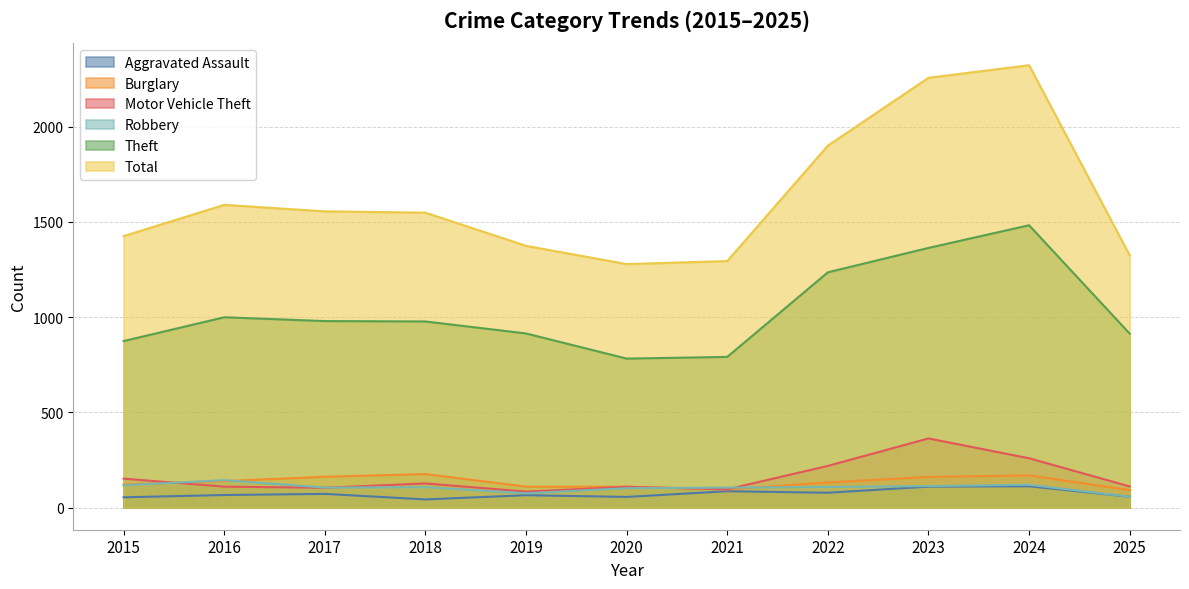

Reading right to left, transcribe all the data shown in this chart.

Aggravated Assault: 2025=57	2024=112	2023=110	2022=78	2021=86	2020=56	2019=65	2018=43	2017=72	2016=66	2015=54
Burglary: 2025=92	2024=169	2023=161	2022=132	2021=95	2020=110	2019=110	2018=176	2017=162	2016=139	2015=121
Motor Vehicle Theft: 2025=111	2024=259	2023=363	2022=219	2021=96	2020=109	2019=84	2018=127	2017=104	2016=110	2015=152
Robbery: 2025=57	2024=120	2023=113	2022=108	2021=105	2020=102	2019=75	2018=107	2017=105	2016=144	2015=117
Theft: 2025=913	2024=1482	2023=1363	2022=1235	2021=791	2020=782	2019=914	2018=977	2017=979	2016=999	2015=874
Total: 2025=1324	2024=2322	2023=2256	2022=1900	2021=1294	2020=1278	2019=1374	2018=1548	2017=1555	2016=1589	2015=1425